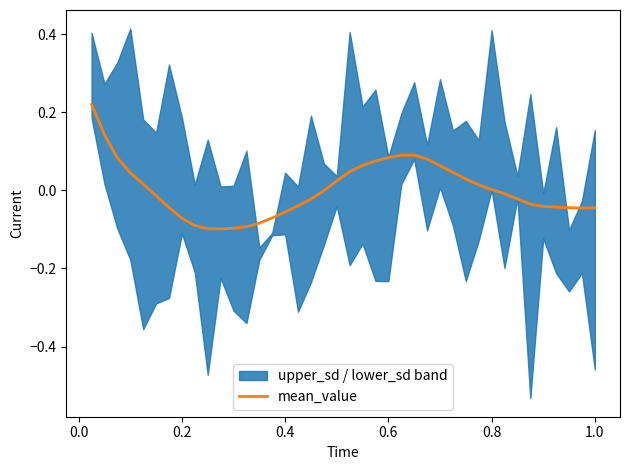

How many lines are shown in the chart?

1